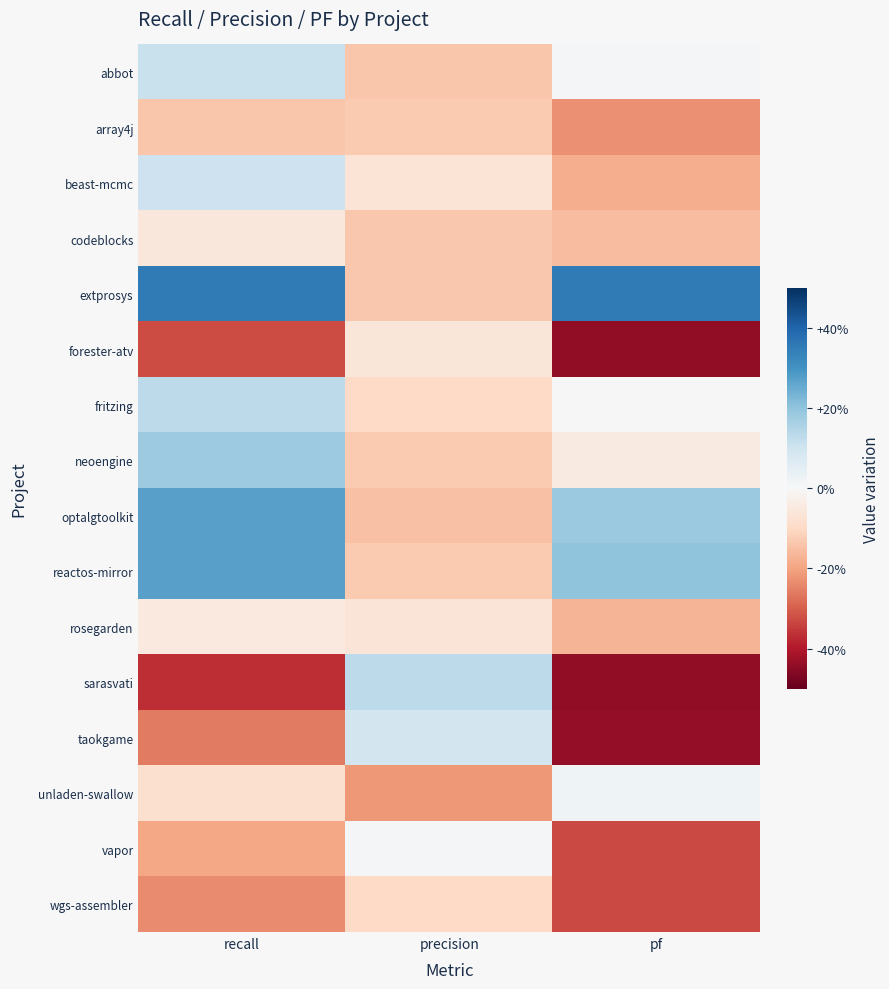

Which series has the widest spread of values?

sarasvati